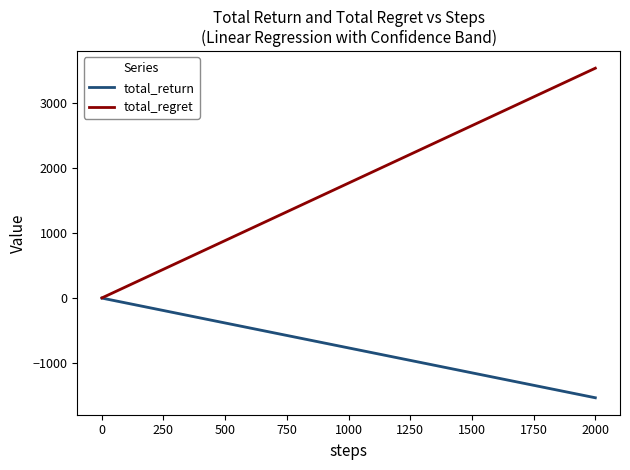

How many data points does each series have?

40